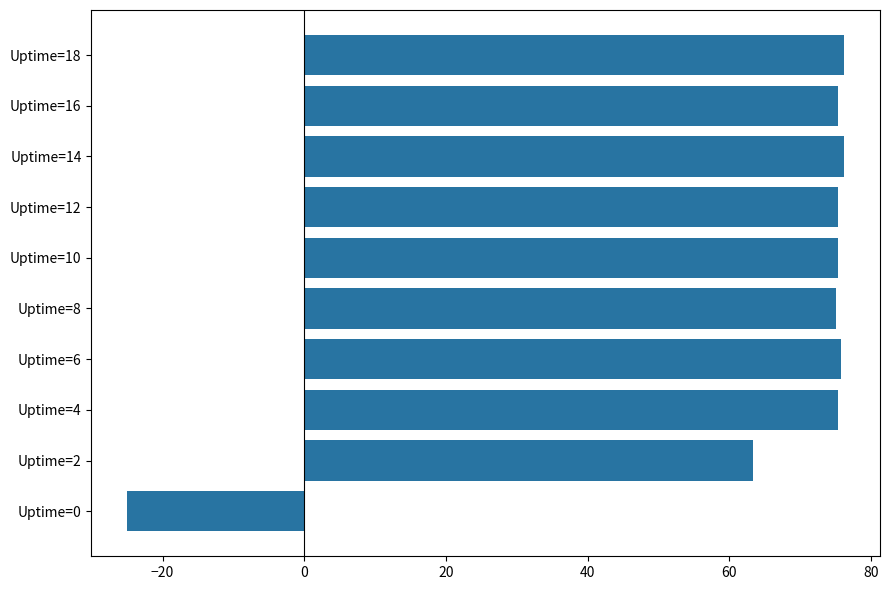

The value at Uptime=4 is 75.4. True or false?

True